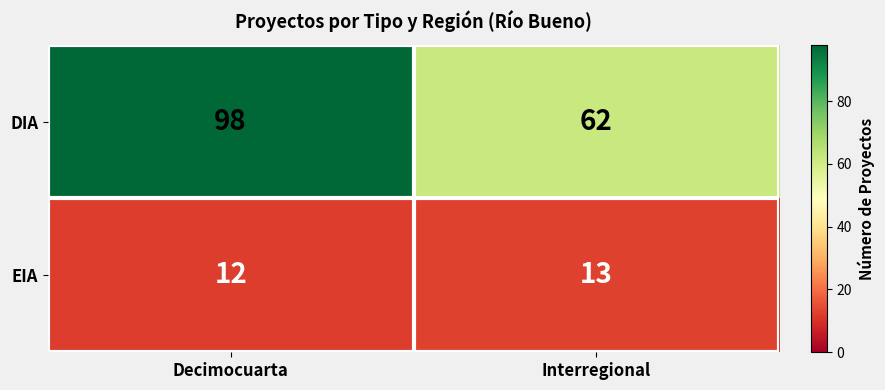

What is the sum of all EIA values?

25